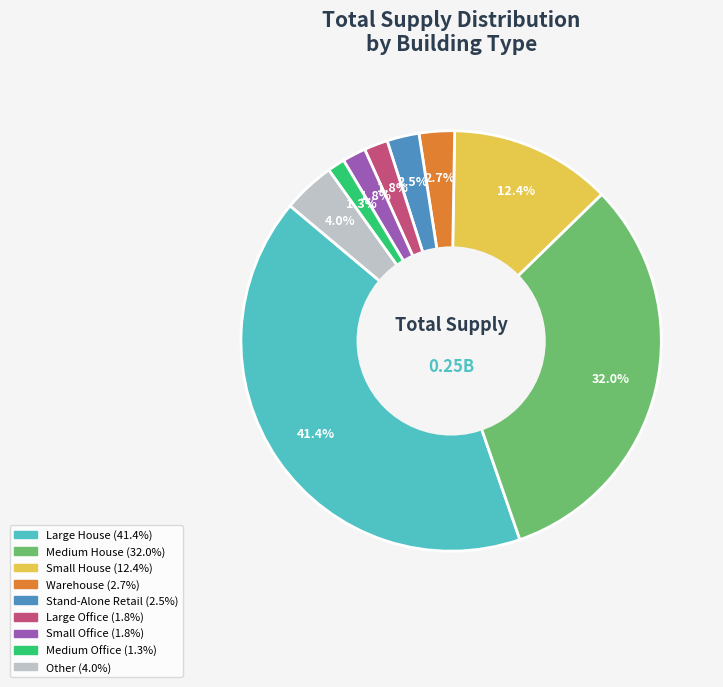

Is there a majority slice in this chart?

No